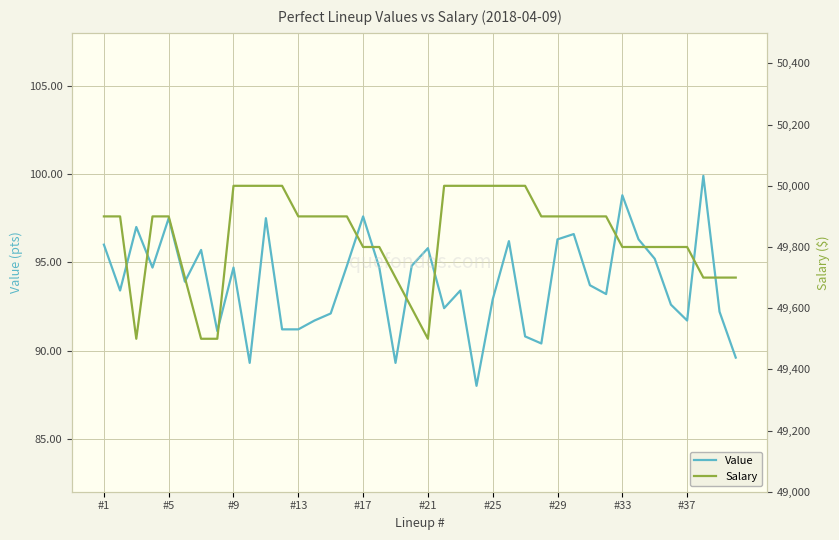

True or false: Value and Salary intersect in this chart.

False